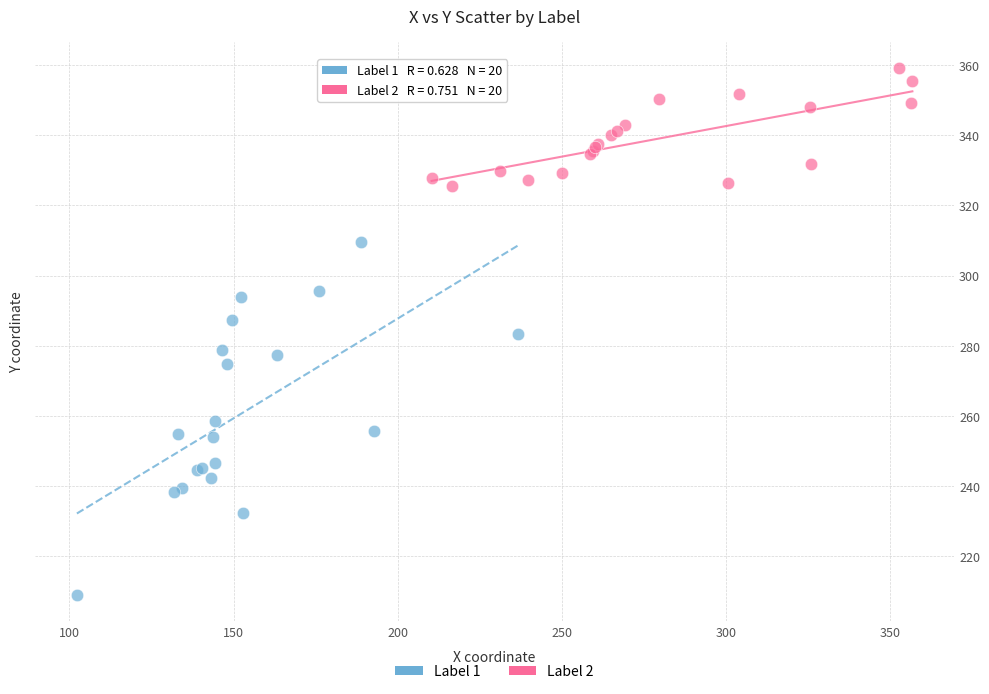

Which series reaches the minimum Y coordinate?

Label 1